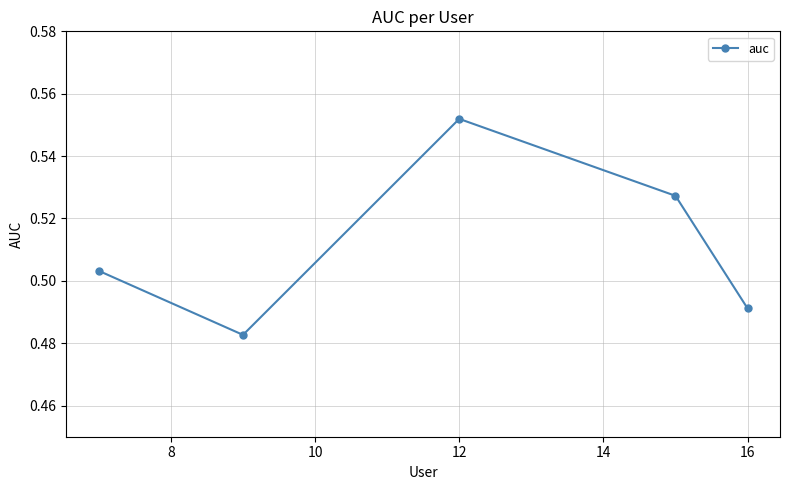

True or false: there are more than 0 points higher than both neighbors.

True